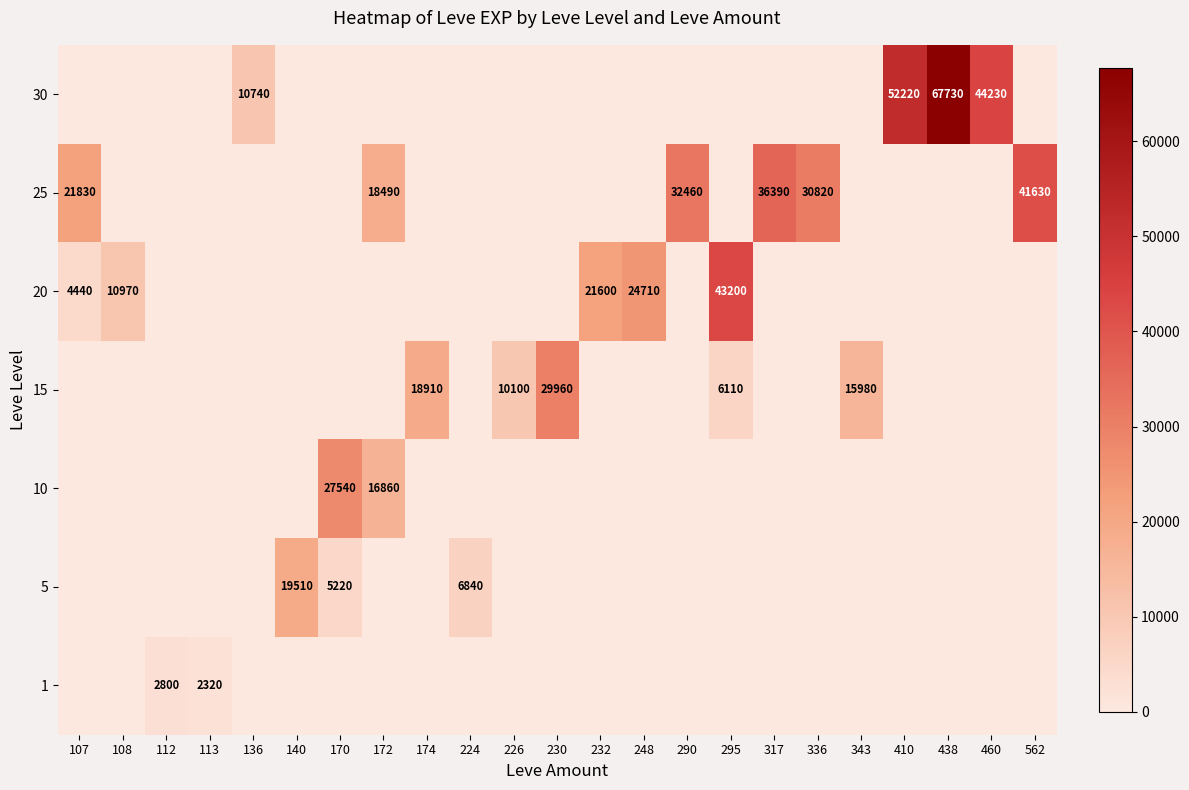

At 170, list the series in order from smallest to largest.

1, 15, 20, 25, 30, 5, 10